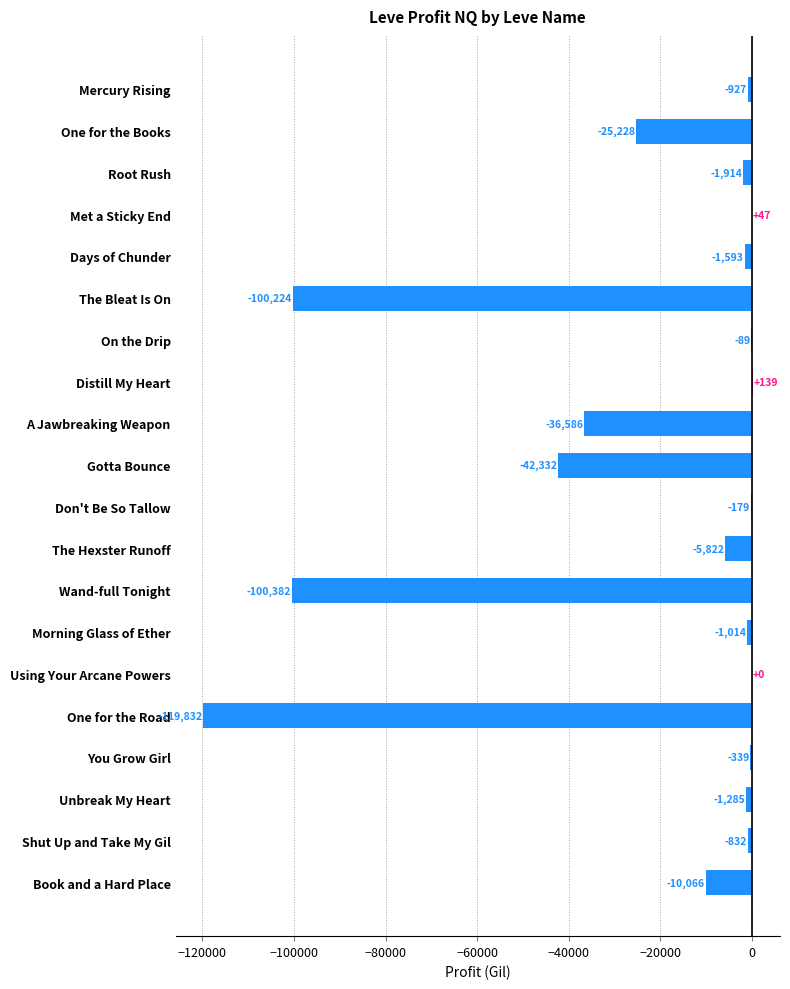

What is the maximum value shown in the chart?

139.4